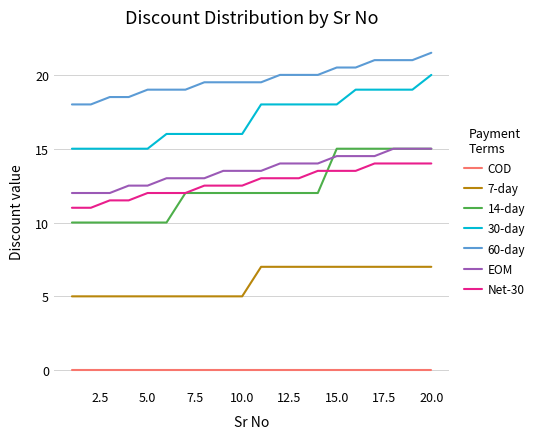

True or false: Net-30 and EOM cross at least once.

False